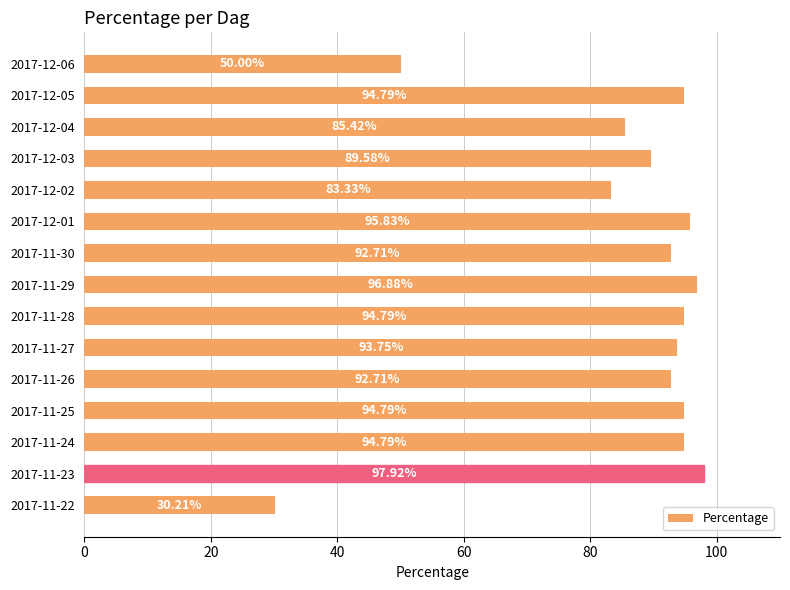

What is the average value?

85.8